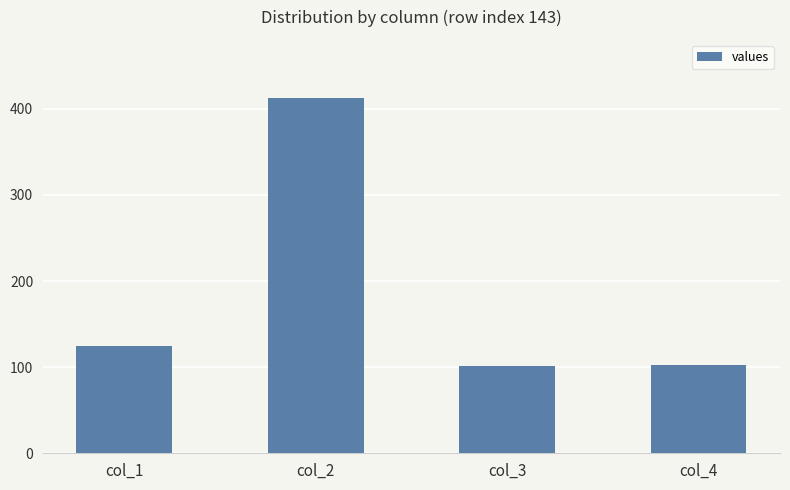

At which label is the value closest to 257?

col_1